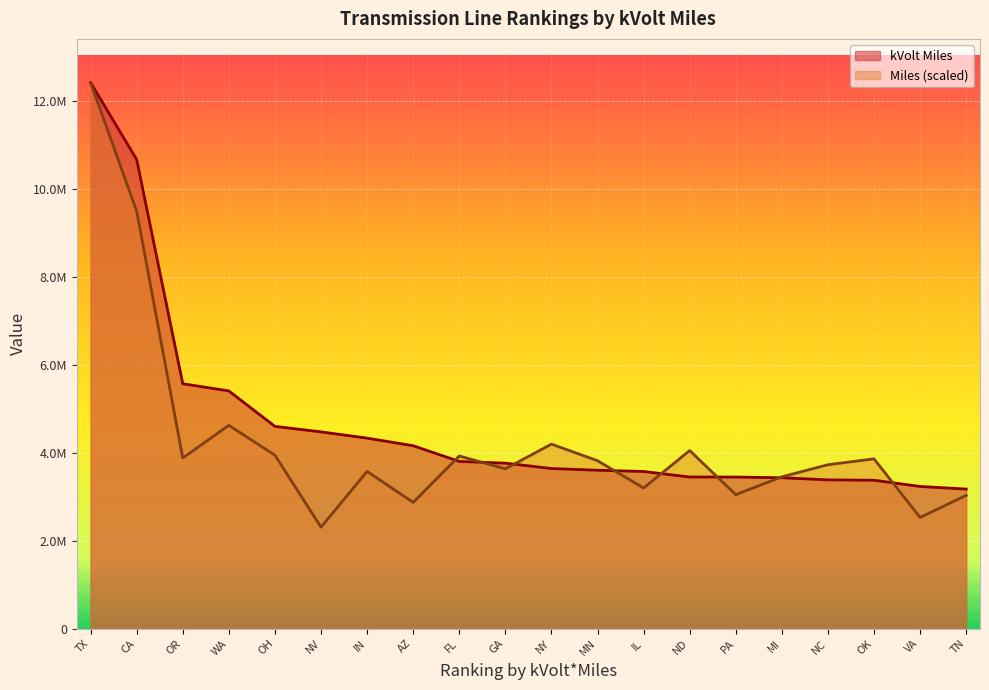

Which category has the lowest value across all series?

NV